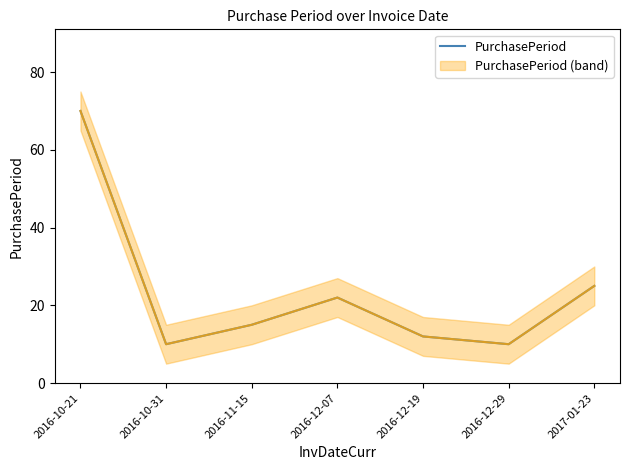

What is the difference between the values at 2016-12-07 and 2016-10-31?

12